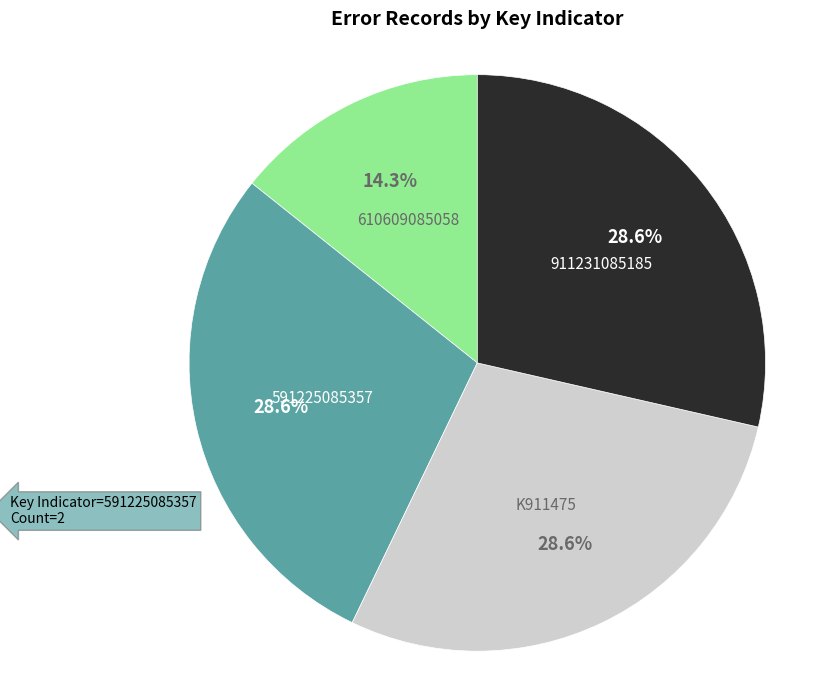

Does any single category account for the majority?

No